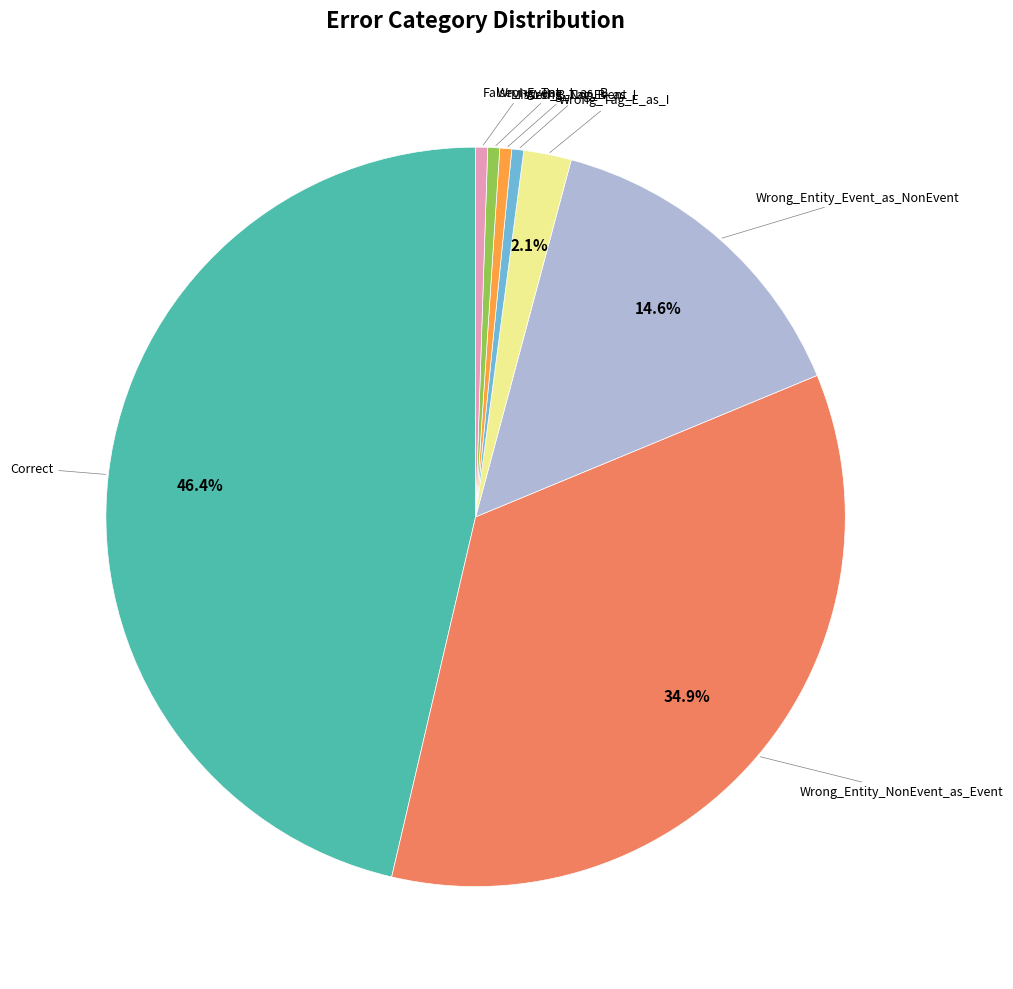

Is there a majority slice in this chart?

No